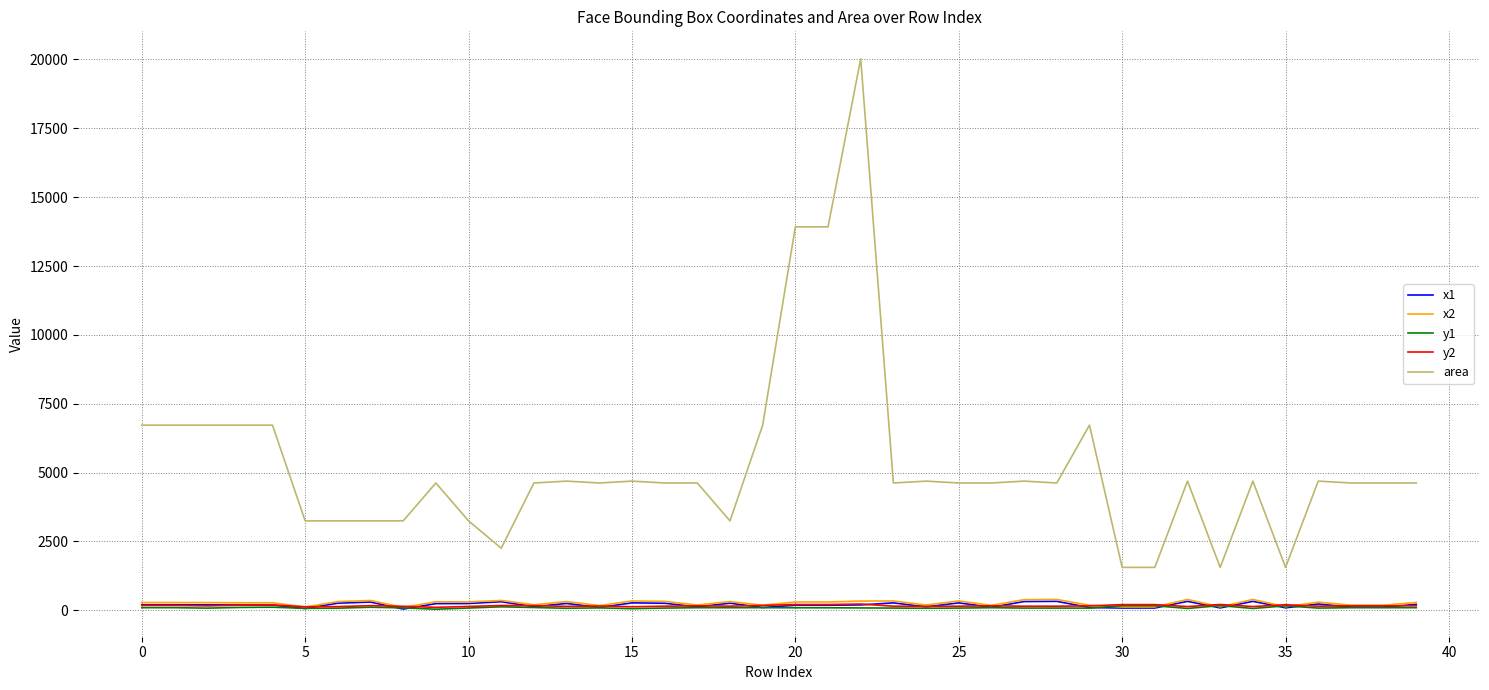

True or false: y1 and area cross at least once.

False